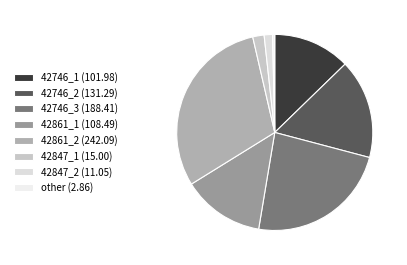

Which category has the smallest portion of the pie?

other